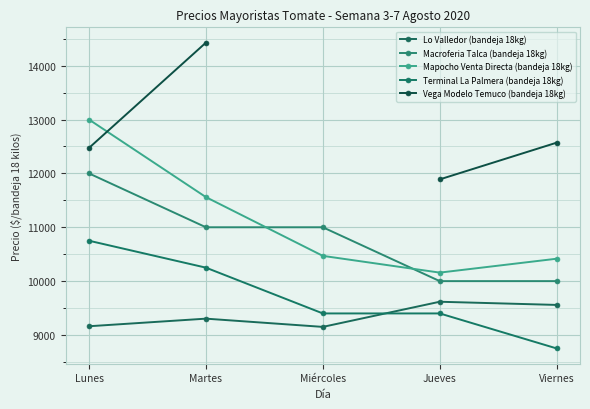

What is the sum of the Vega Modelo Temuco (bandeja 18kg) values at Martes and Jueves?

26318.0